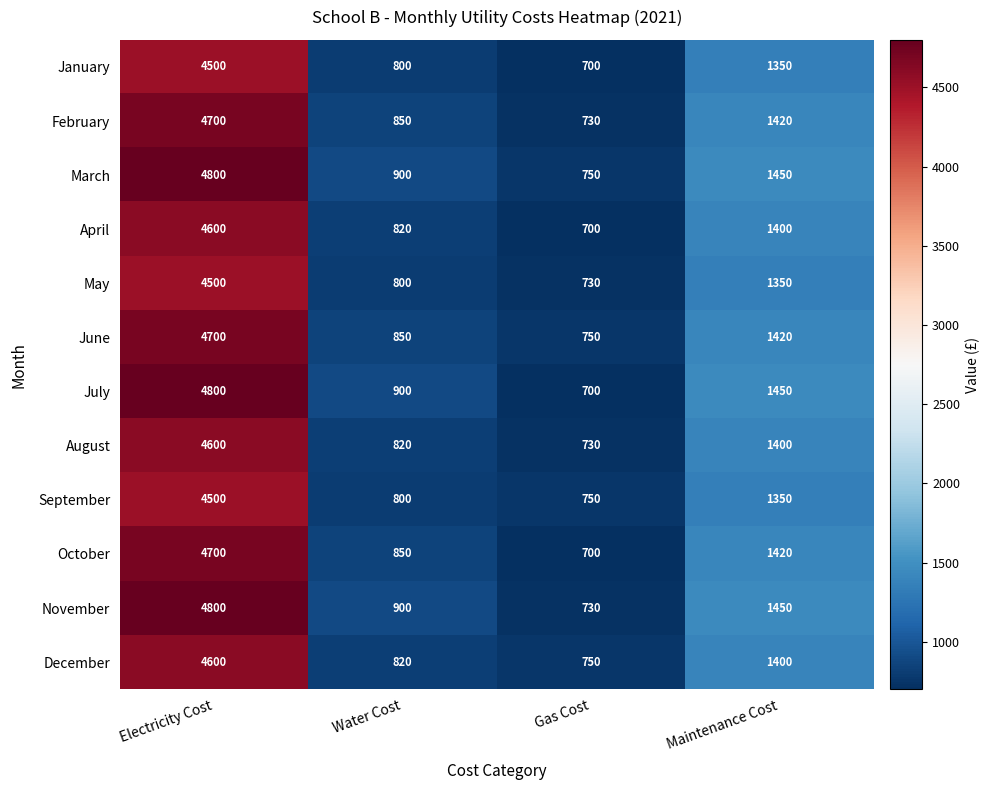

What is the difference between the maximum and second lowest values in the March series?

3900